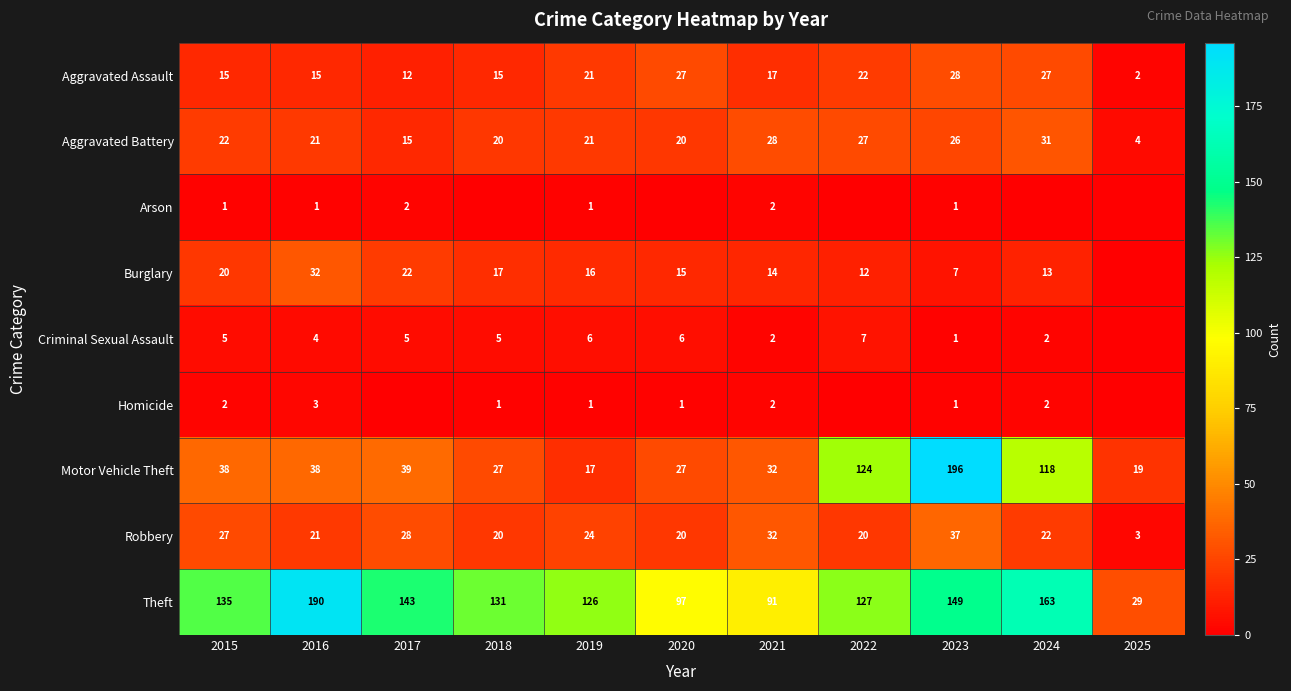

What is the spread (max minus min) of values at 2023?

195